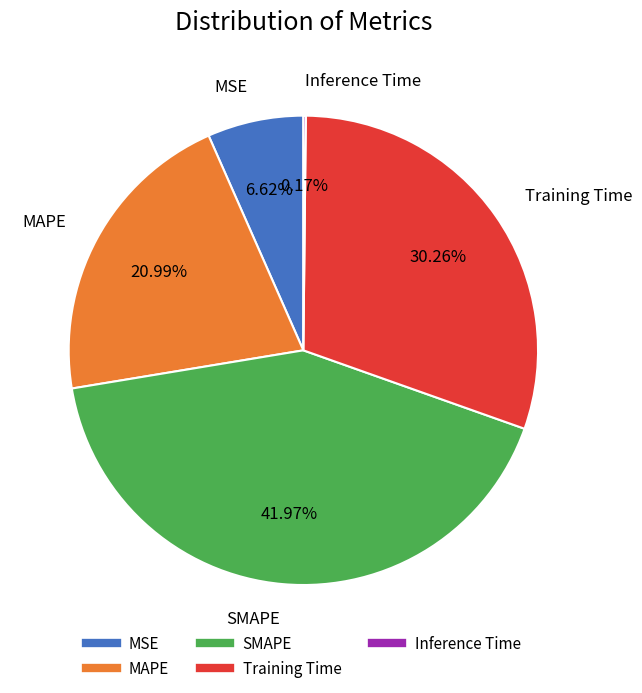

Does SMAPE represent more than half of the total?

No